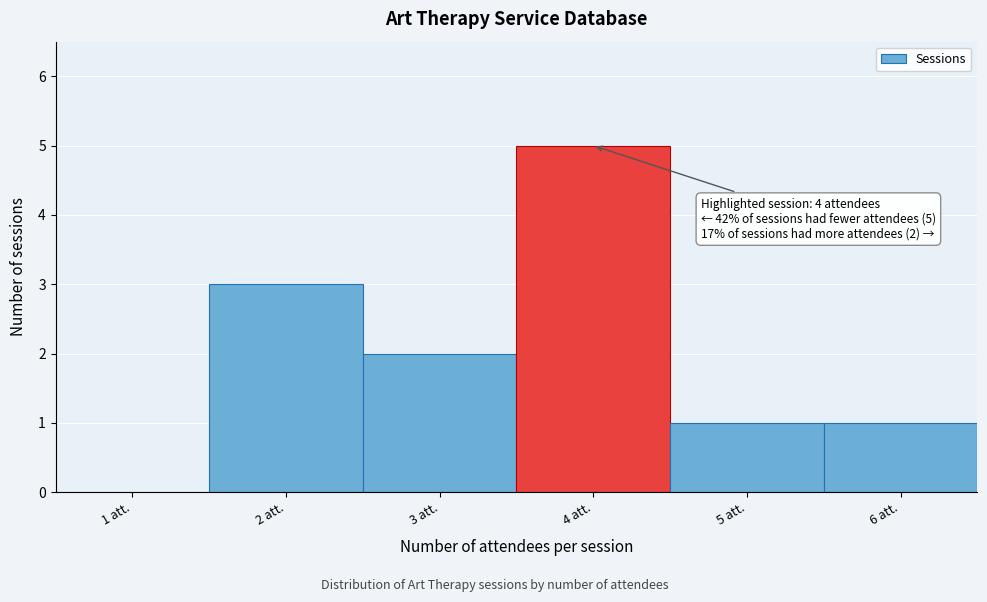

Reading right to left, transcribe all the data shown in this chart.

6 att.=1	5 att.=1	4 att.=5	3 att.=2	2 att.=3	1 att.=0